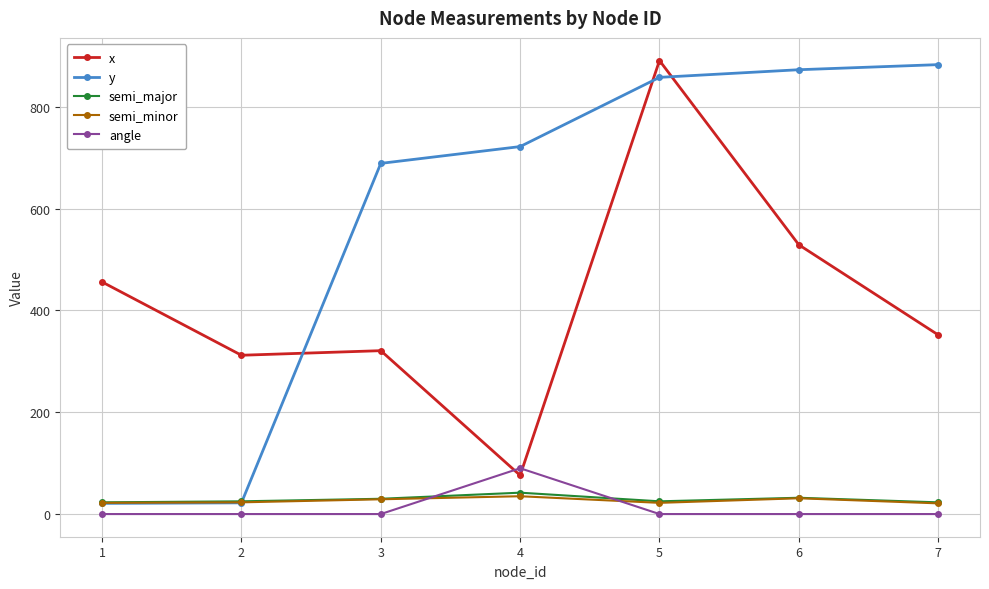

True or false: semi_minor and semi_major intersect in this chart.

False